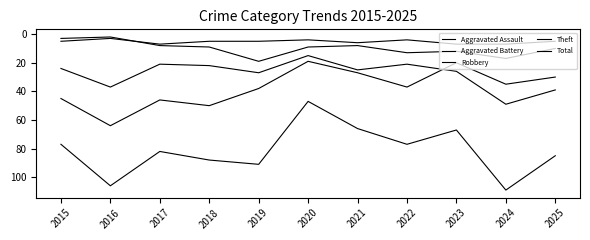

True or false: Theft has more than 1 interior local peaks.

True